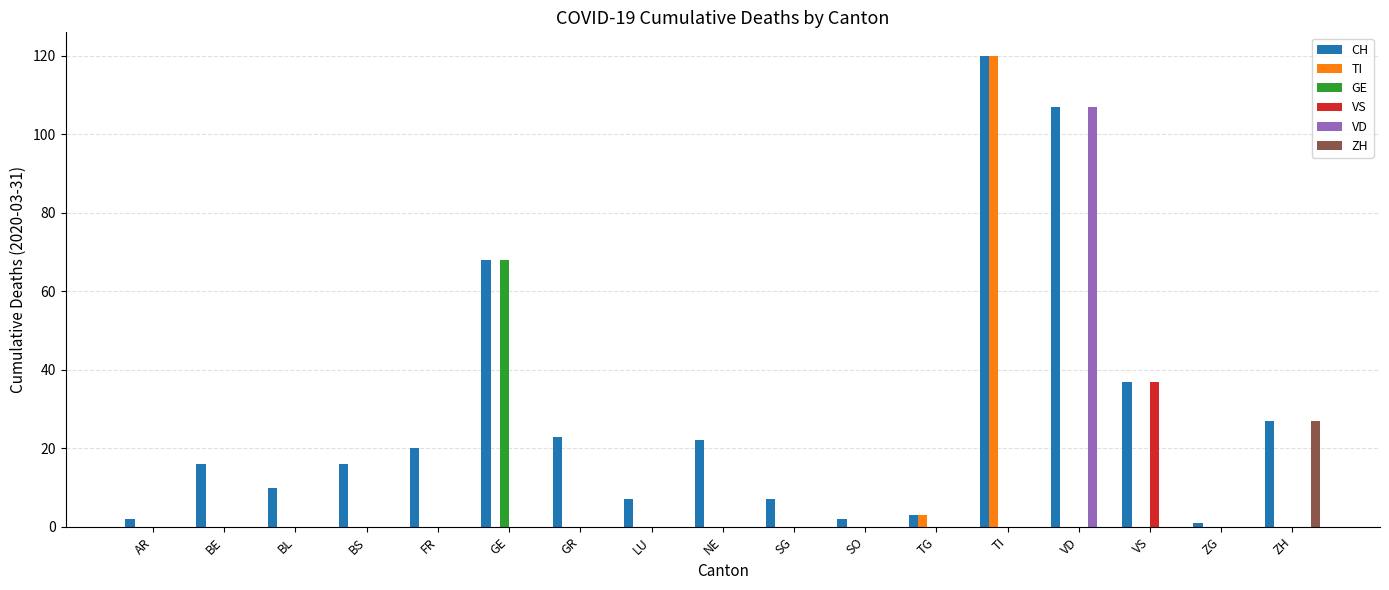

The value of VS at SO is 0. True or false?

True